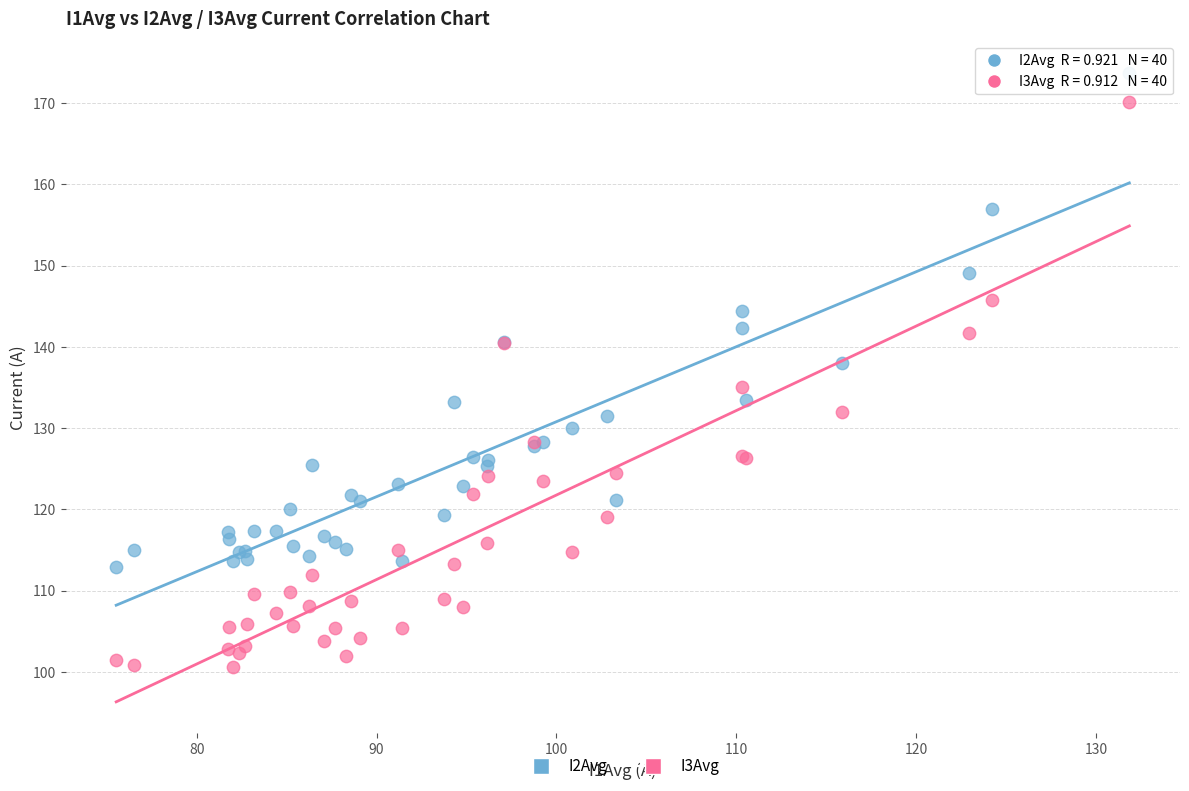

What are all the series names shown in the legend?

I2Avg, I3Avg